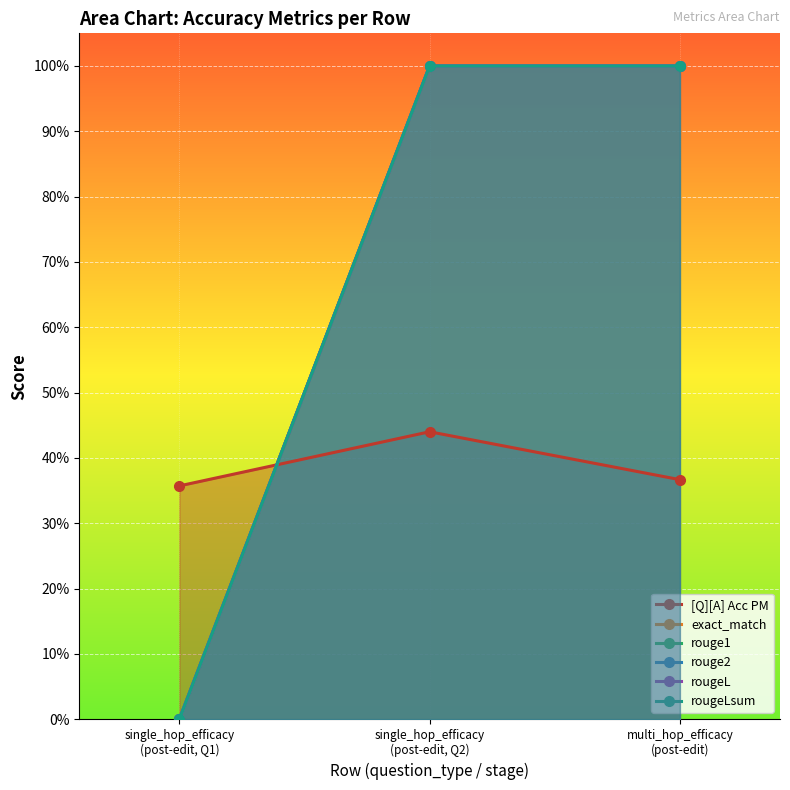

How many distinct data groups are displayed?

6